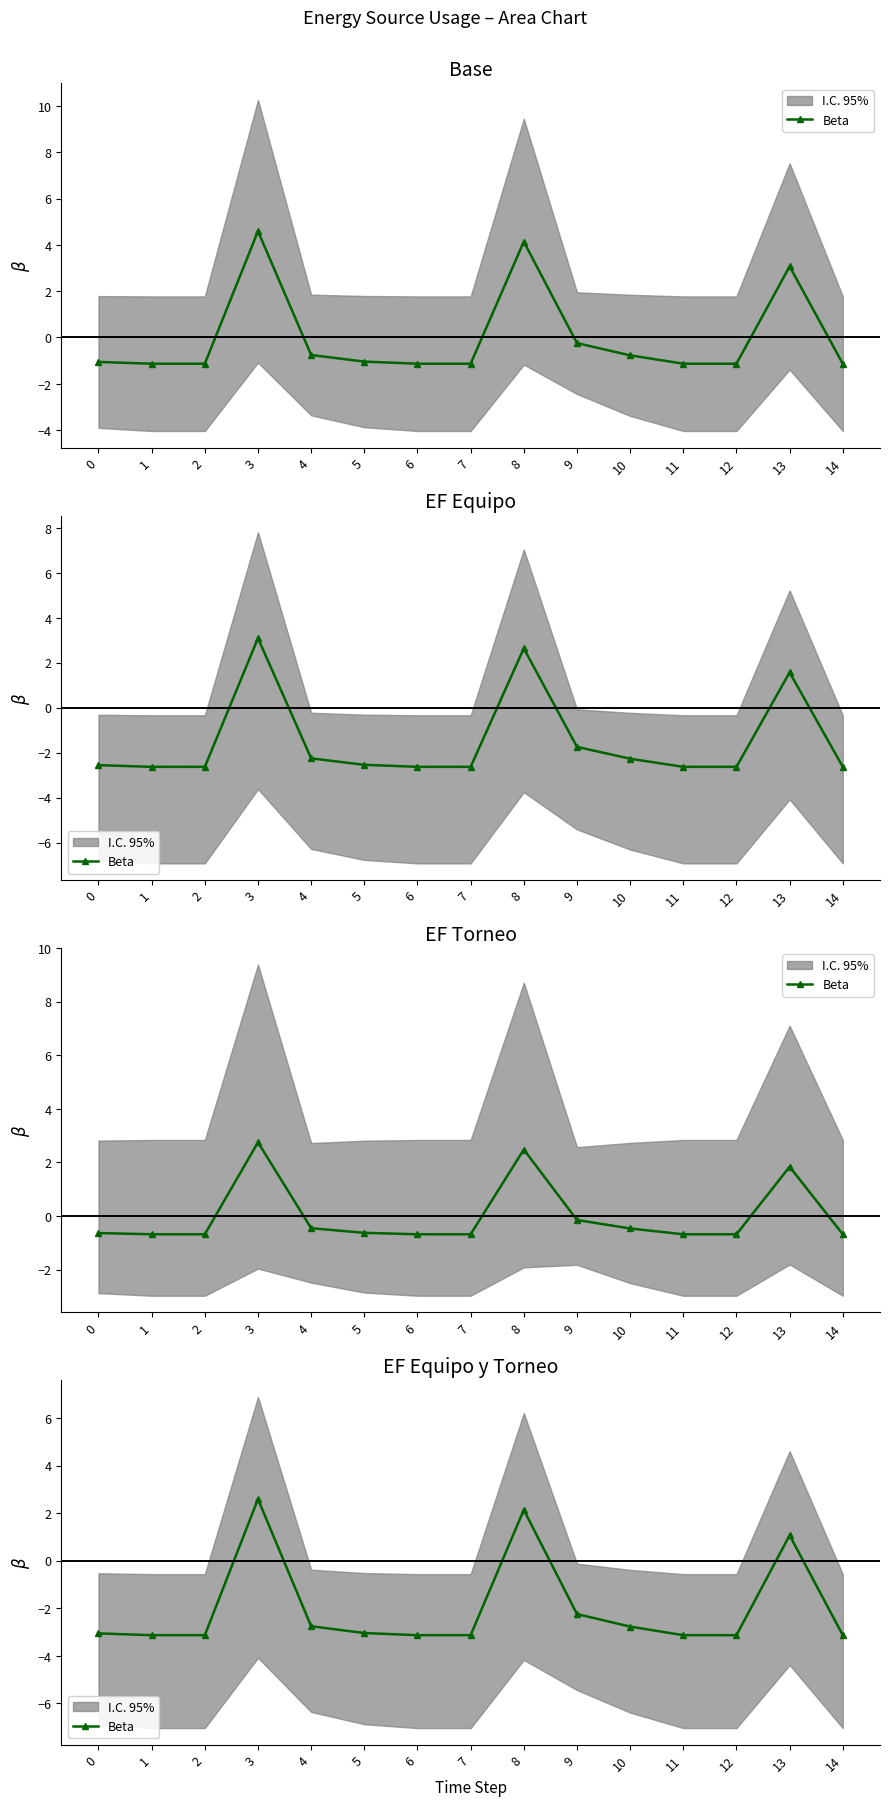

How many points are higher than both their immediate neighbors (excluding endpoints)?

3